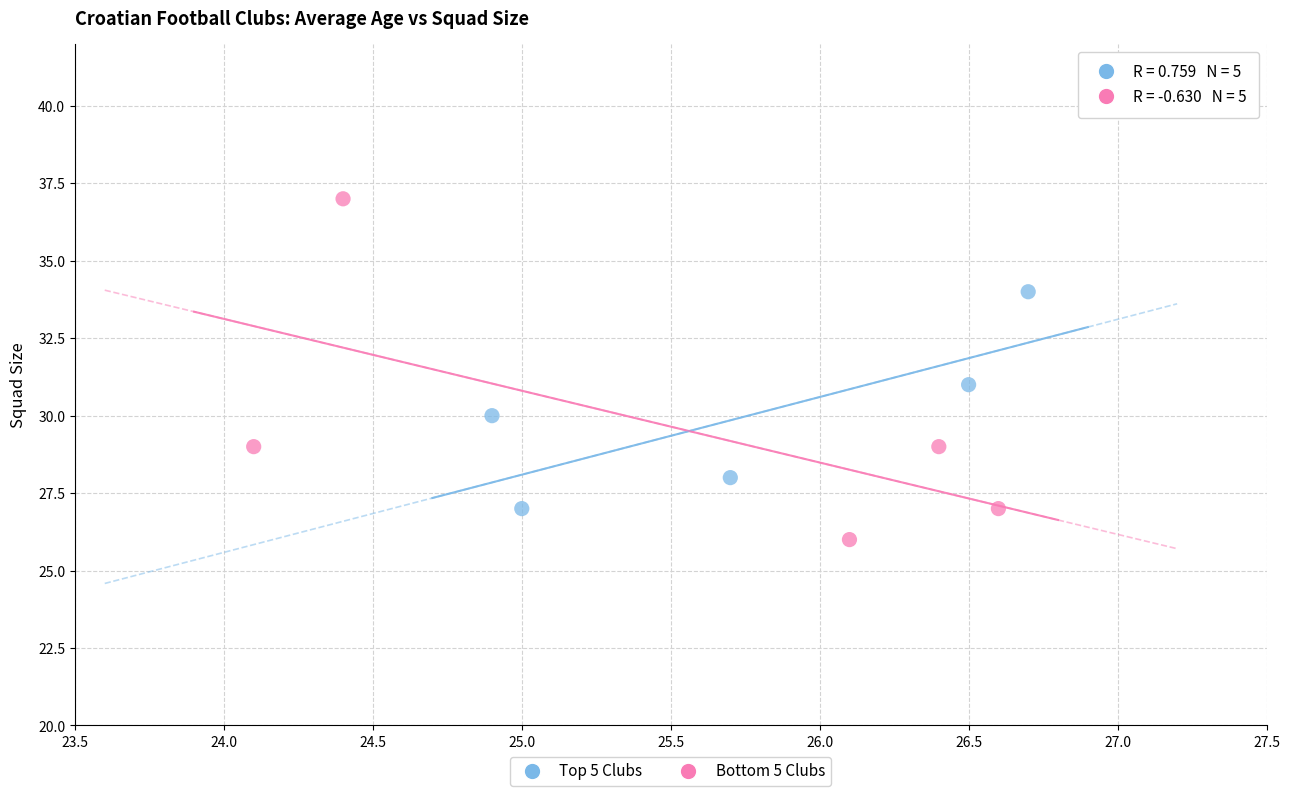

Which series reaches the maximum Y coordinate?

Bottom 5 Clubs